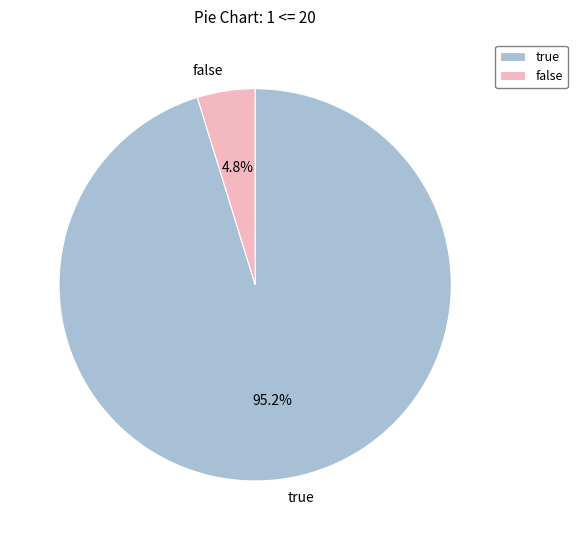

What percentage do false and true together represent?

100.0%